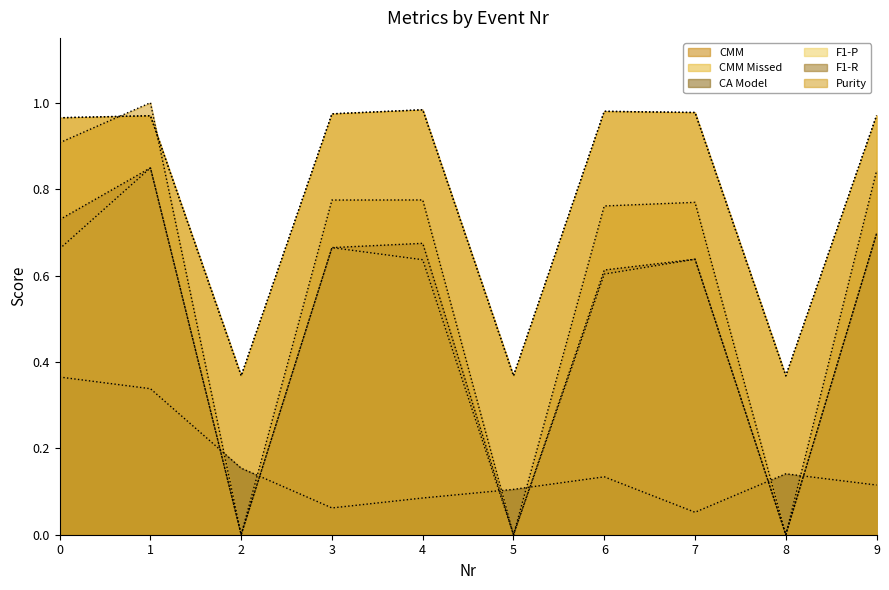

What is the average value of the F1-R series?

0.5